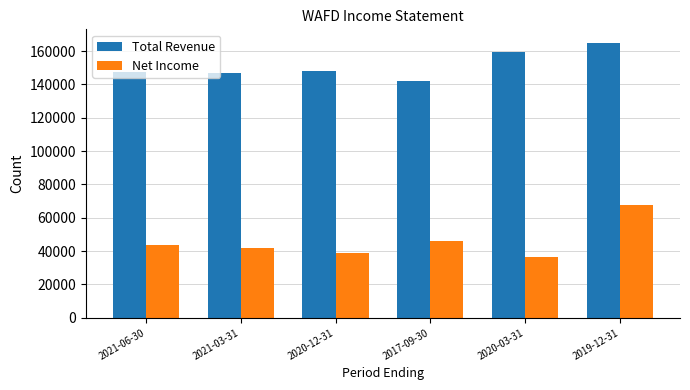

At which label is Net Income closest to 52150?

2017-09-30